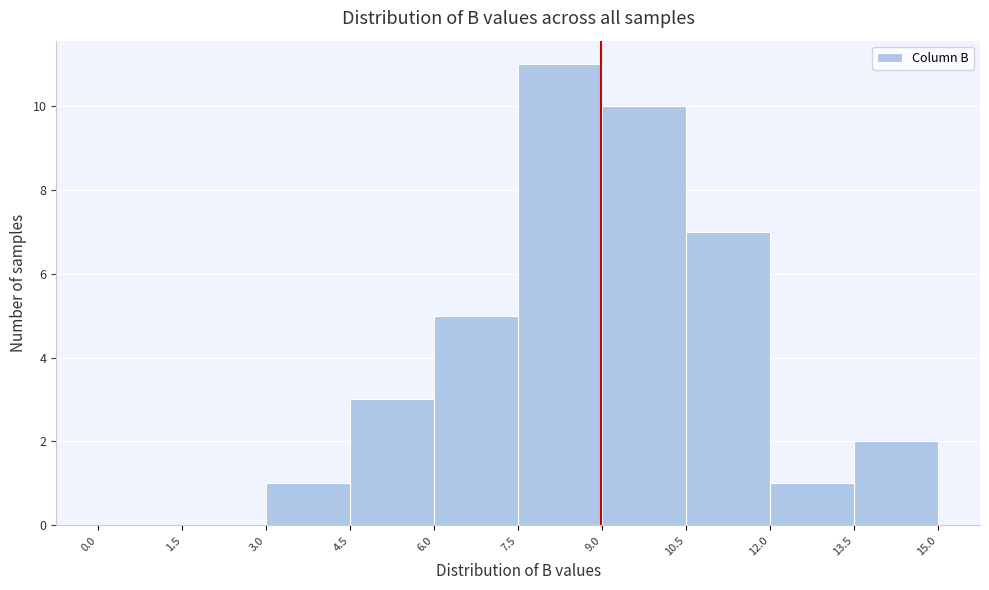

What is the height of the bar covering 9.0 to 10.5 on the x-axis? The values are not printed on the chart, so give them approximately, as read against the axis.

10